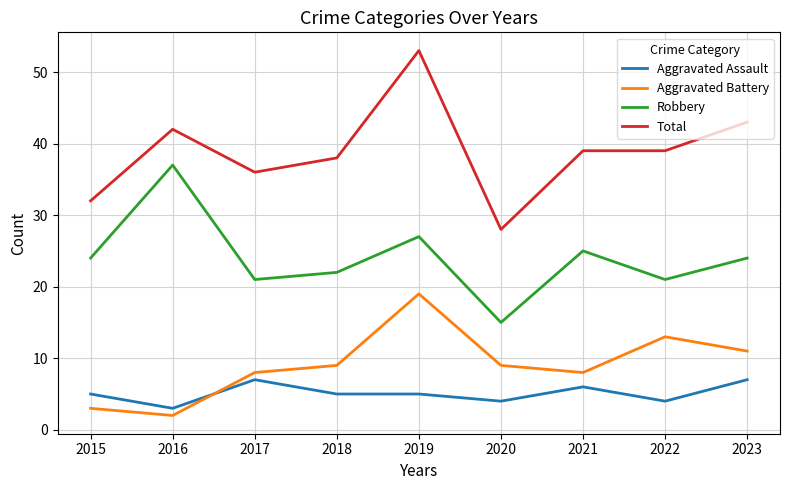

Rank the series at 2023 from lowest to highest value.

Aggravated Assault, Aggravated Battery, Robbery, Total